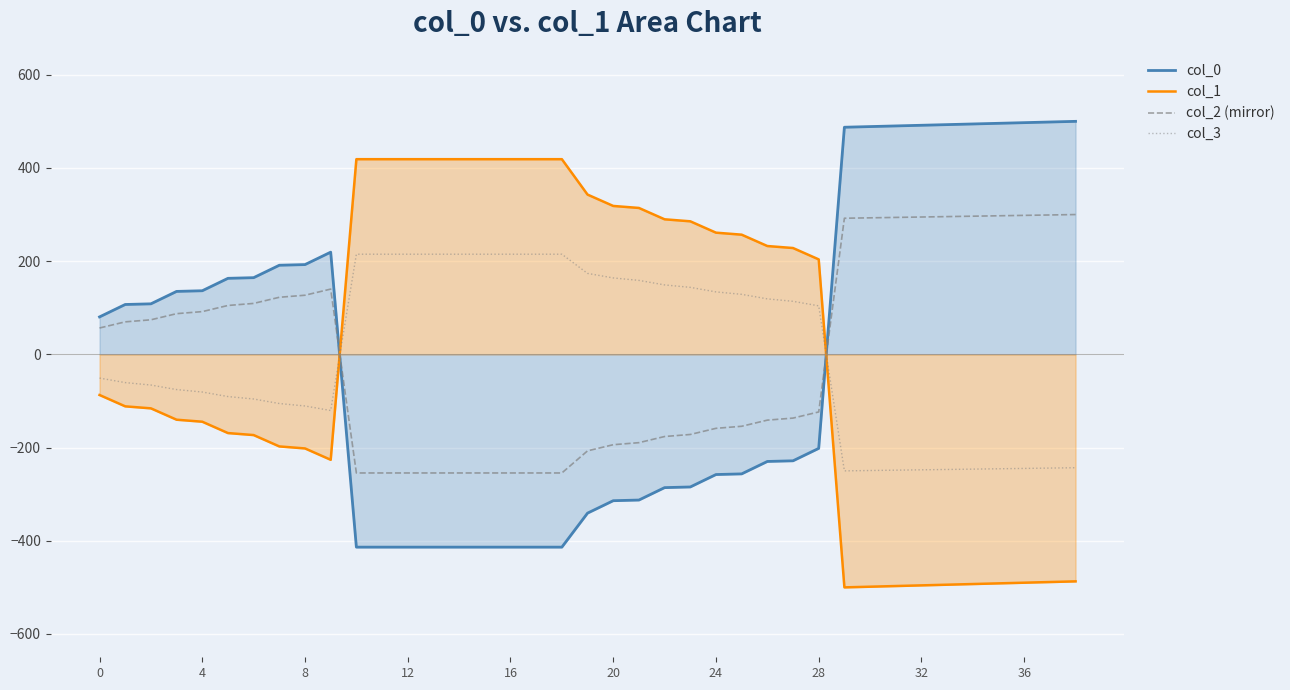

Read the col_1 value at 32.

-495.7